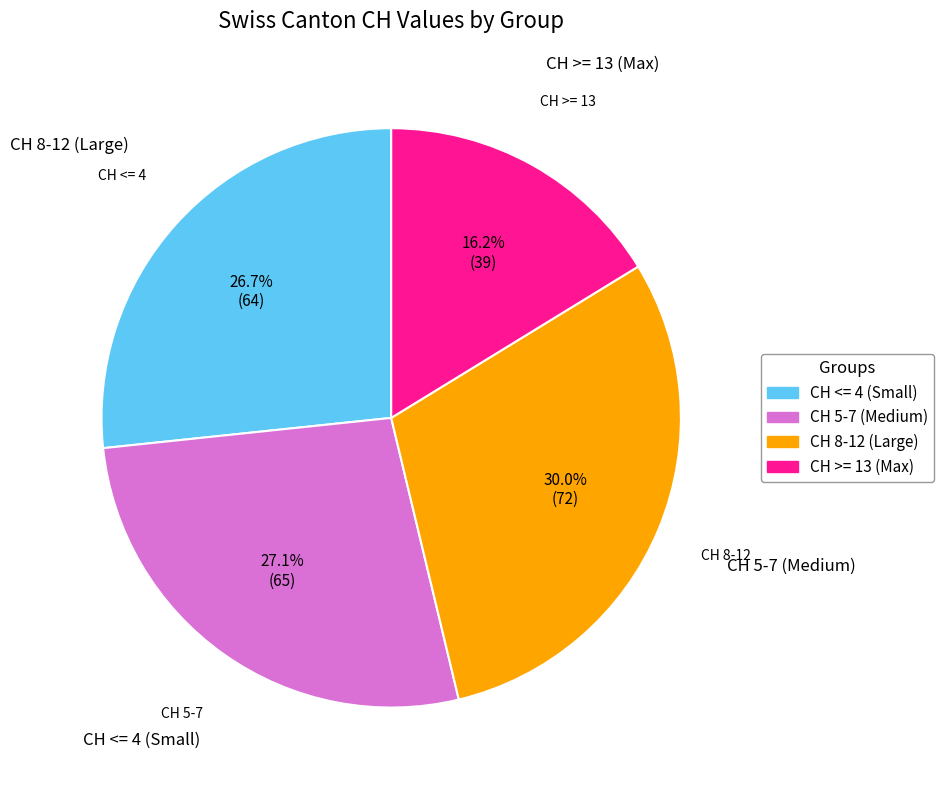

Is there a majority slice in this chart?

No